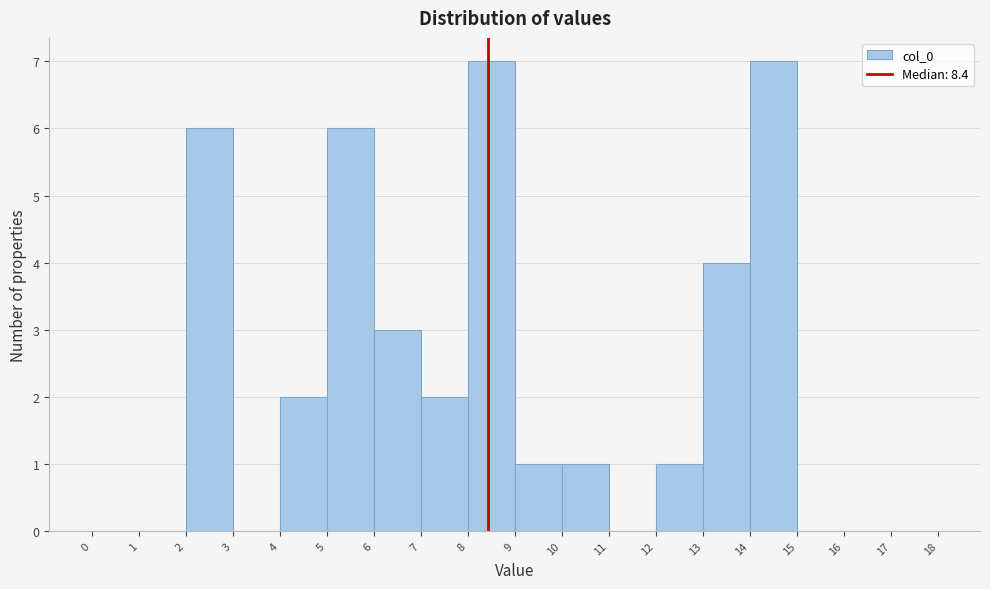

How tall is the bar that spans 8 to 9 on the x-axis? The values are not printed on the chart, so give them approximately, as read against the axis.

7